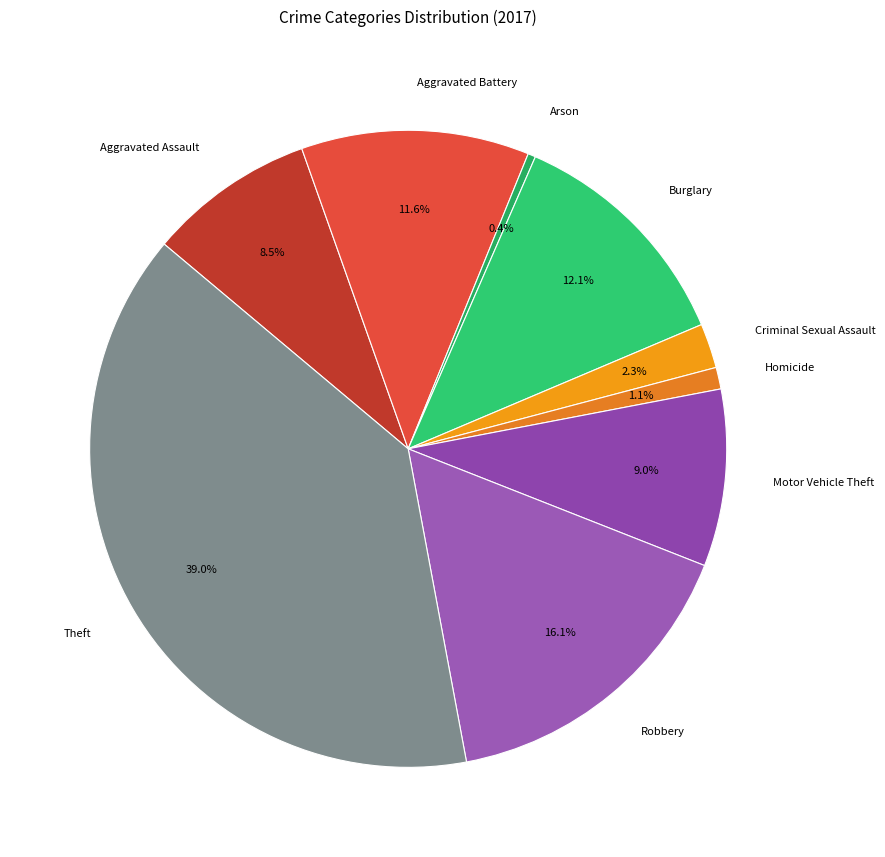

Is it true that Theft is 39% of the pie?

True